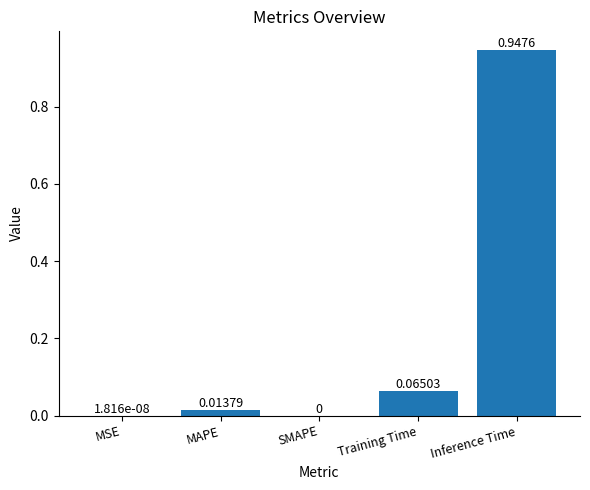

What is the change in value from SMAPE to Training Time?

+0.1